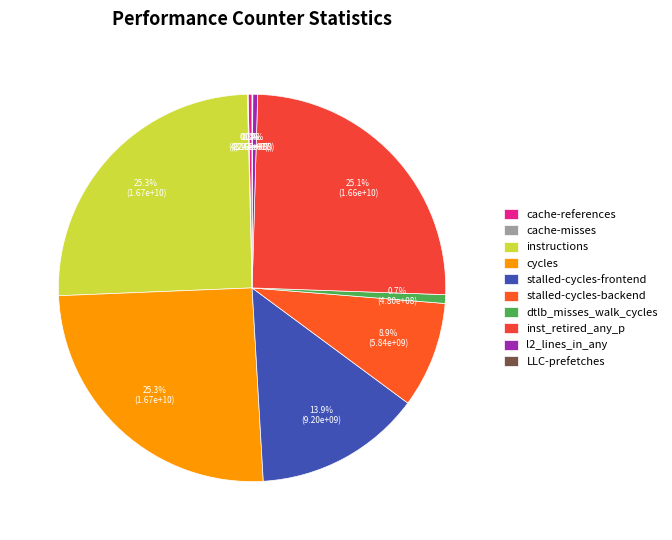

True or false: cycles accounts for 33% of the total.

False